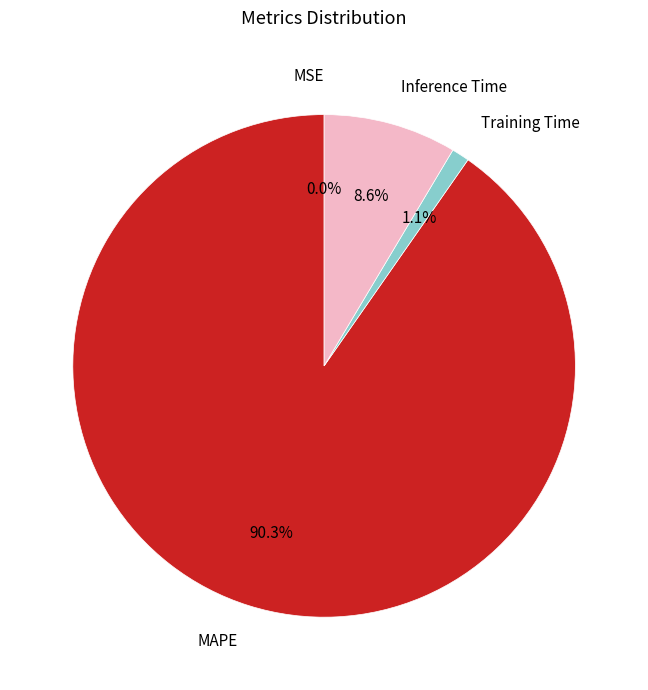

Which slice is the largest?

MAPE